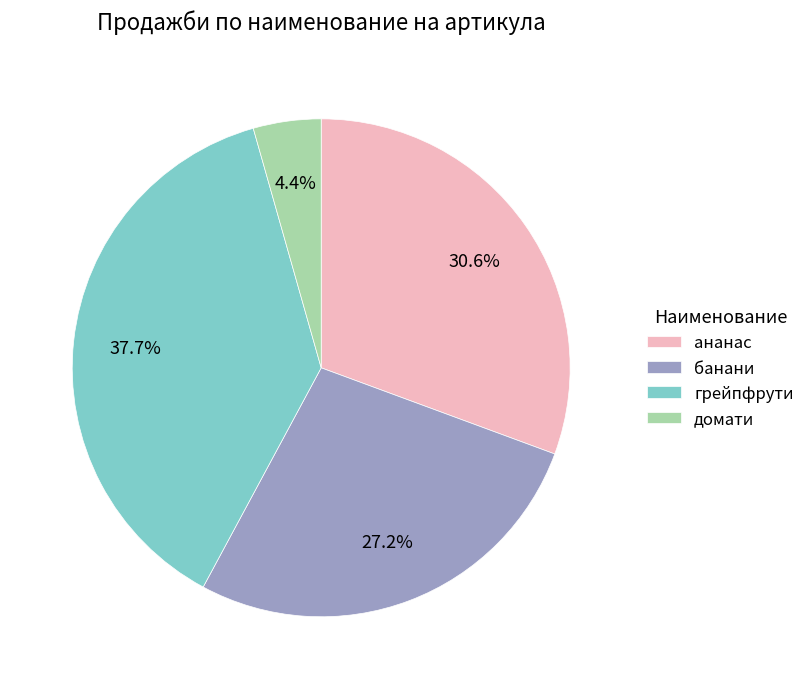

Which slice is the smallest?

домати